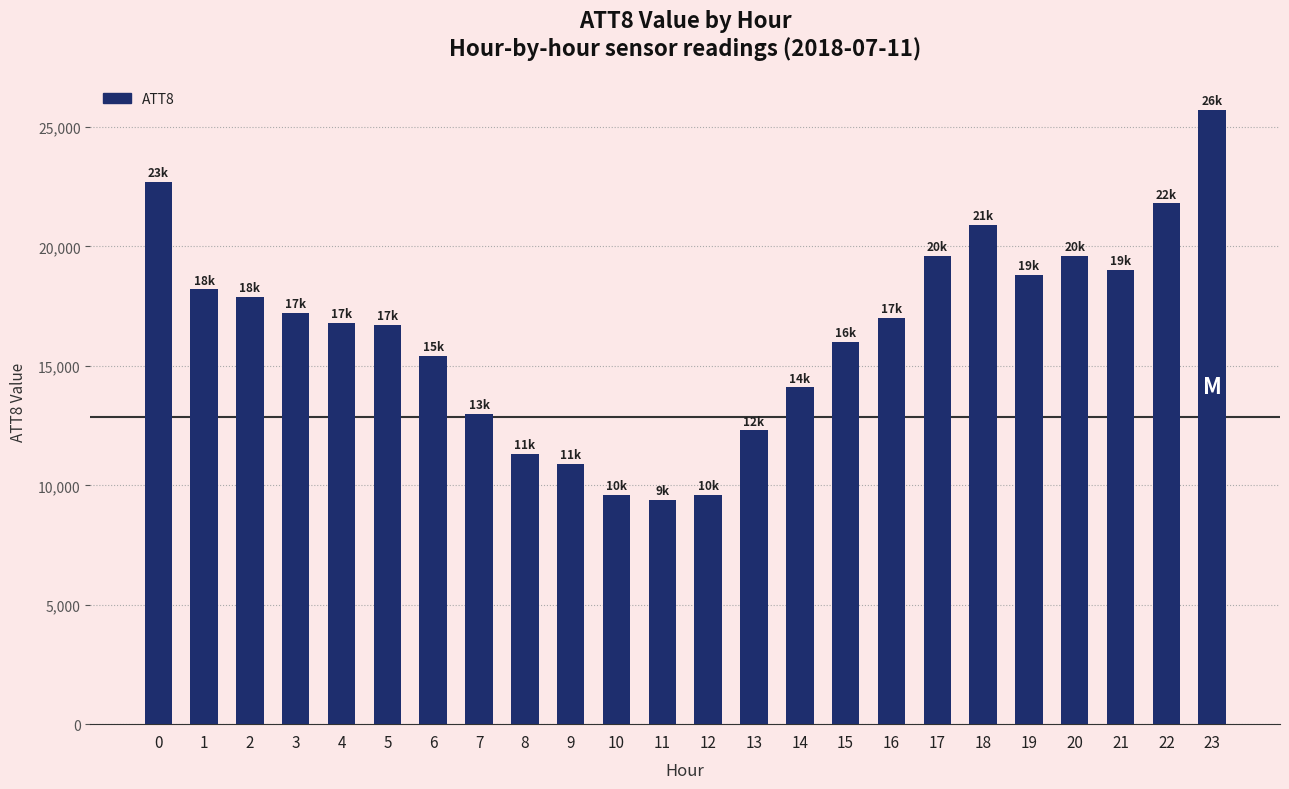

What is the value of the 8th bar from the left?

13000